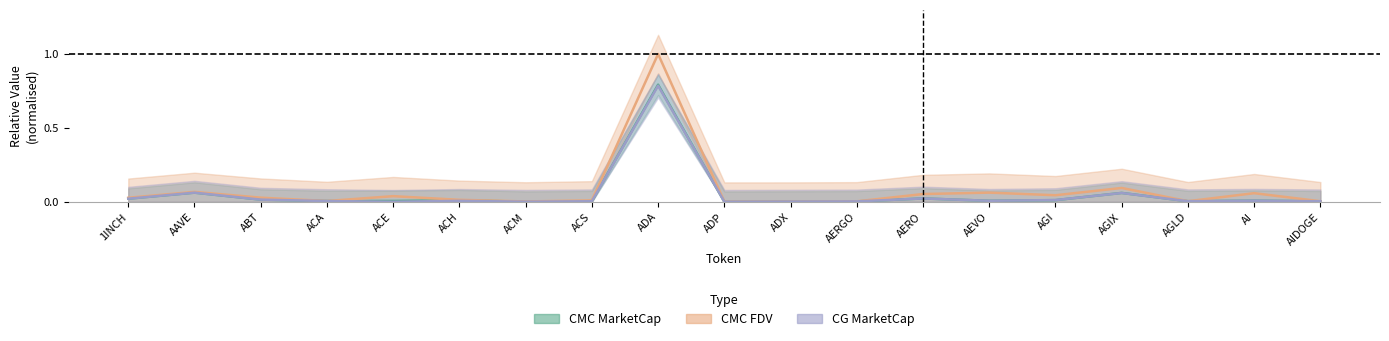

Rank the categories by CG MarketCap value from lowest to highest.

ACE, ADP, ACM, ADX, AERGO, AIDOGE, ACS, AGLD, ACA, ACH, AEVO, AI, AGI, ABT, 1INCH, AERO, AGIX, AAVE, ADA